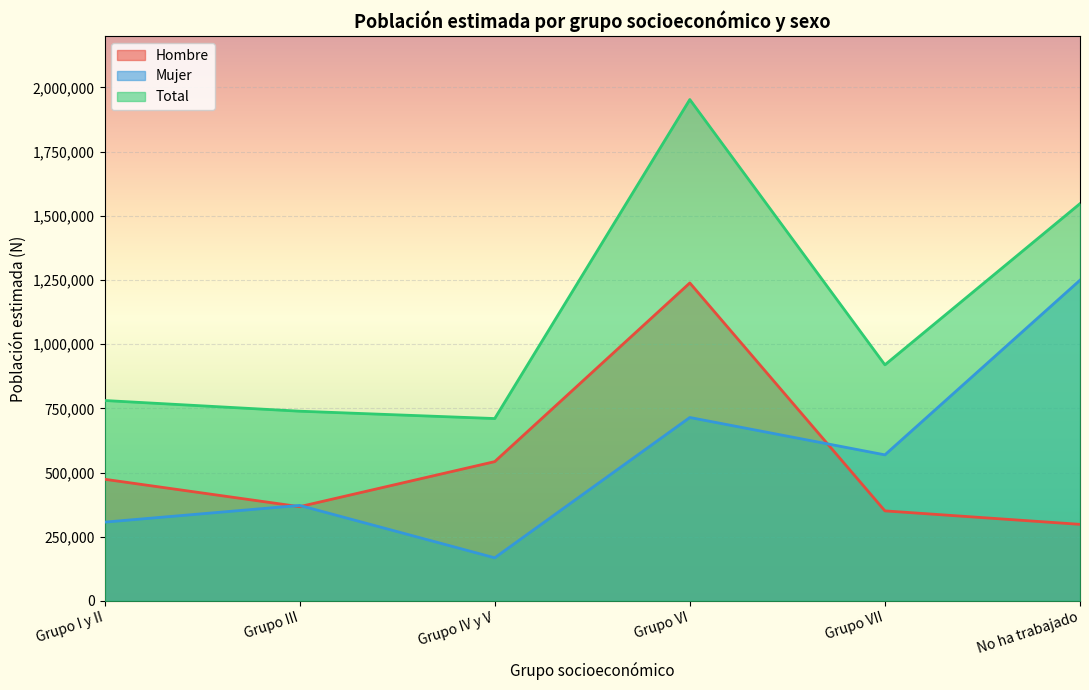

How many lines are shown in the chart?

3